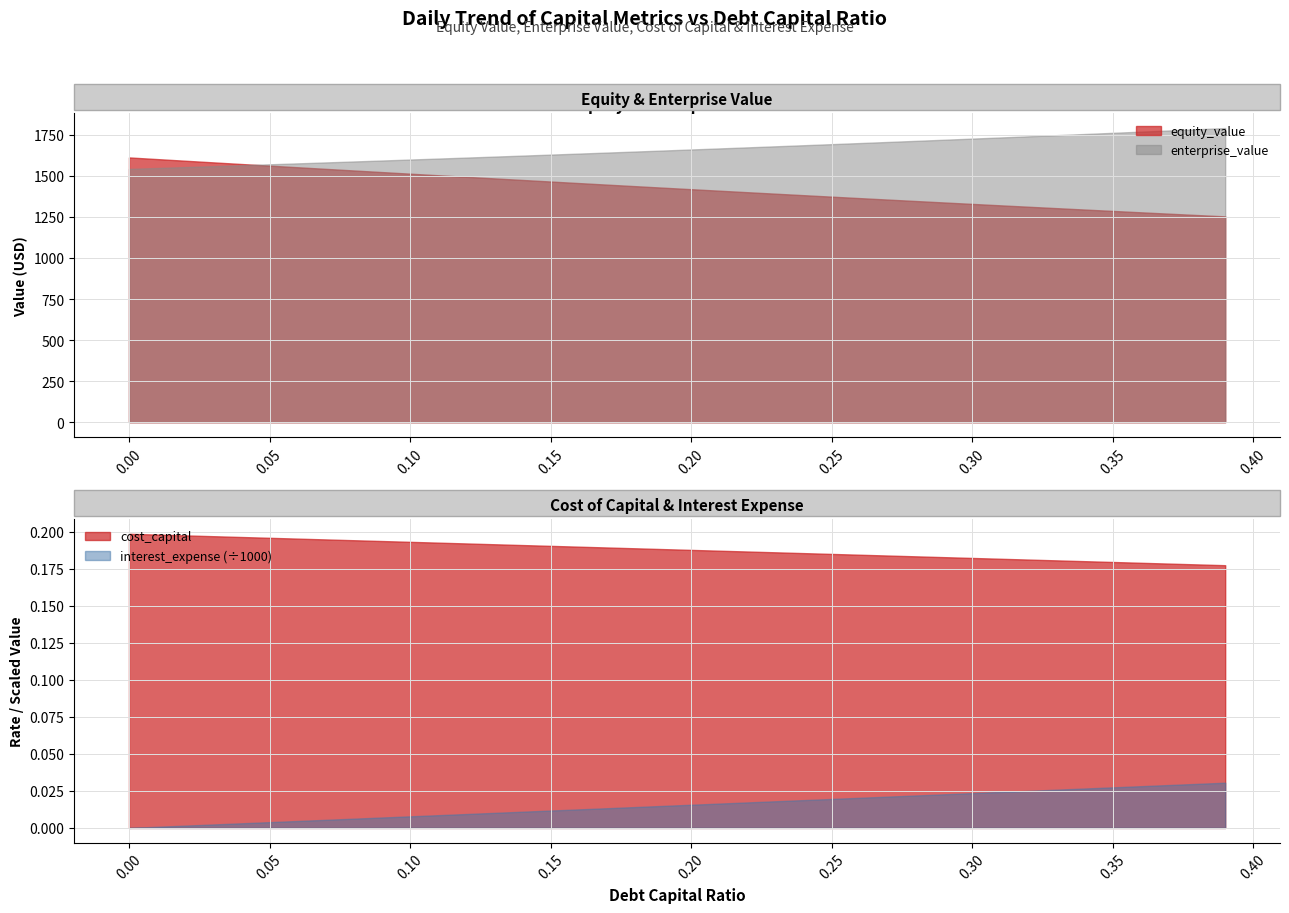

What is the value of the interest_expense point at the 26th from the left?

19.6